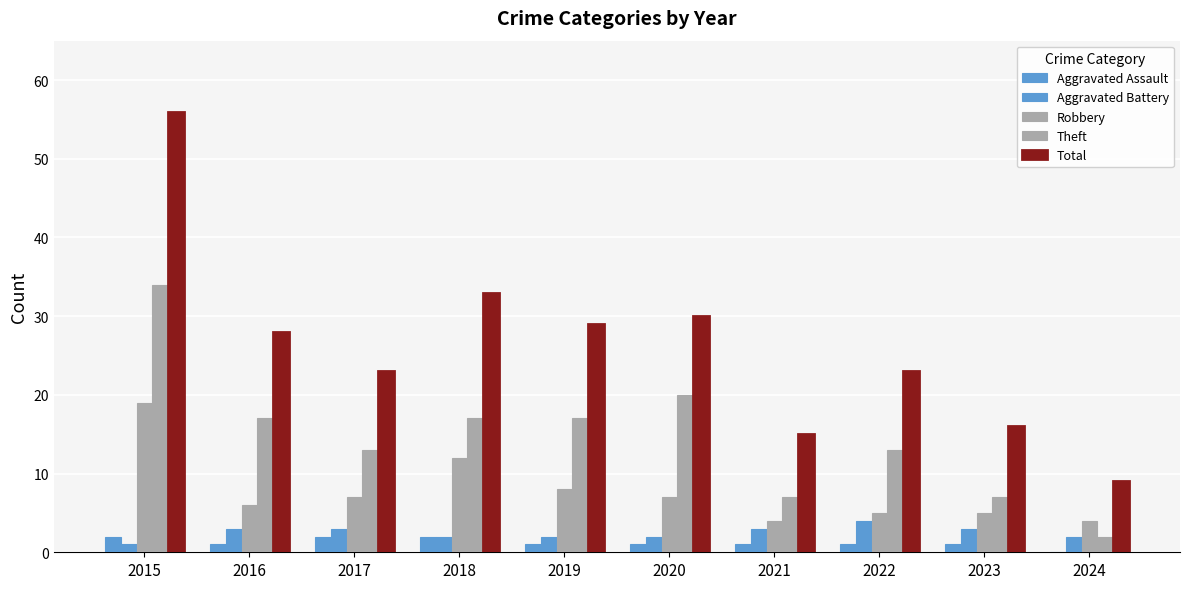

What is the sum of all Total values?

262